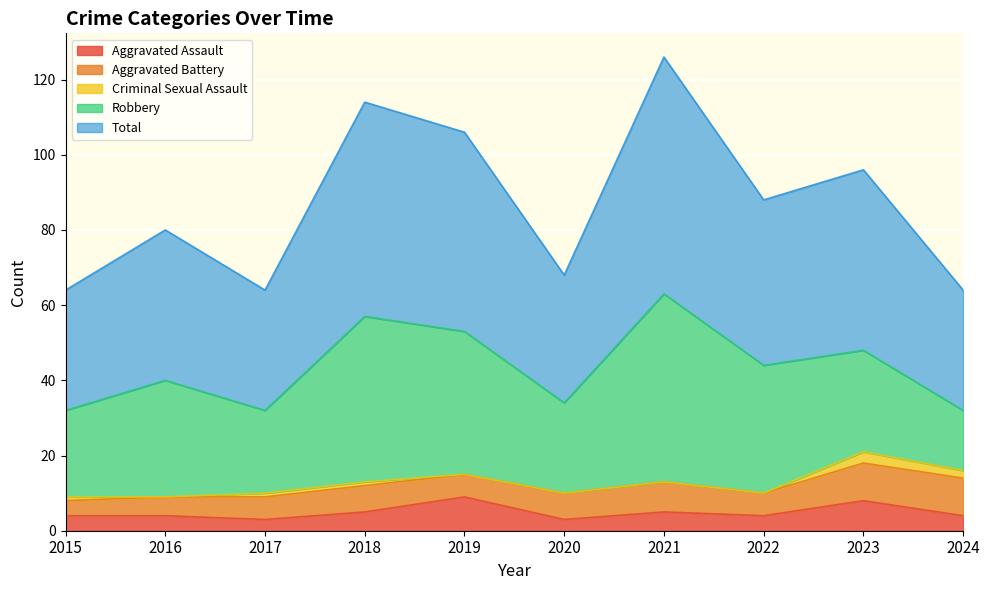

Does the chart display data point markers on the line(s)?

No